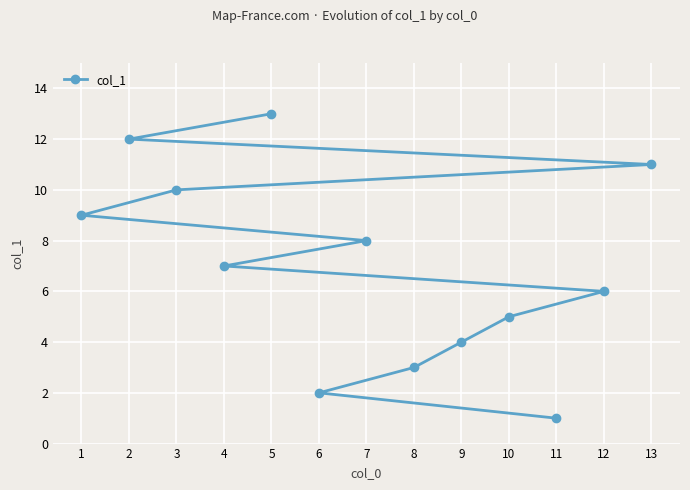

Approximately how many times larger is the value at 1 compared to 6?

4.5